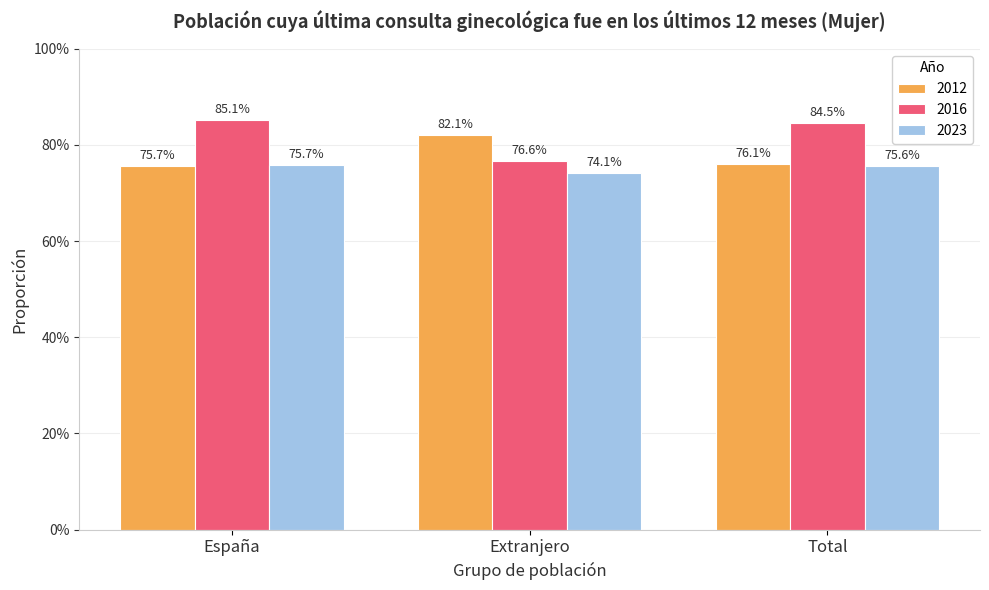

List the series in order of their peak value, lowest first.

2023, 2012, 2016